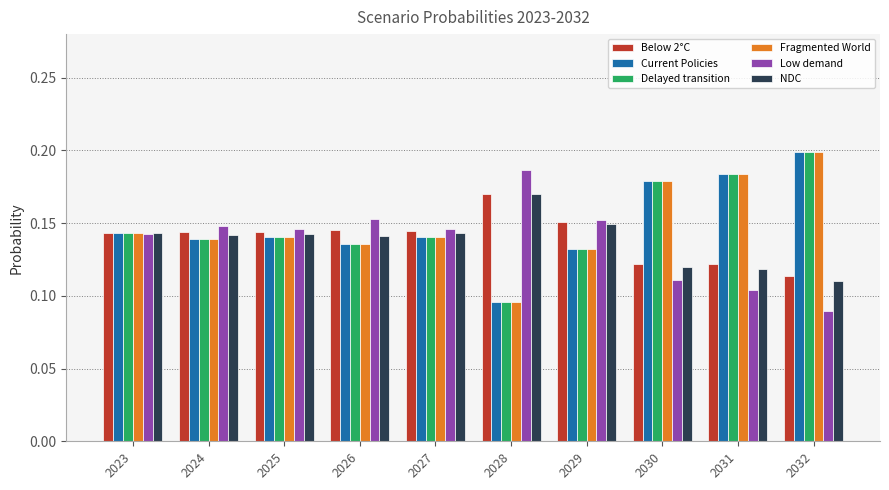

The value of Low demand at 2023 is 0.2. True or false?

False